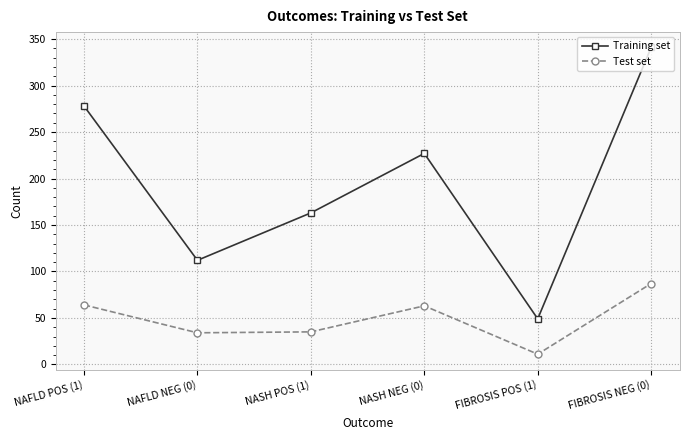

Which series has the largest total across all categories?

Training set